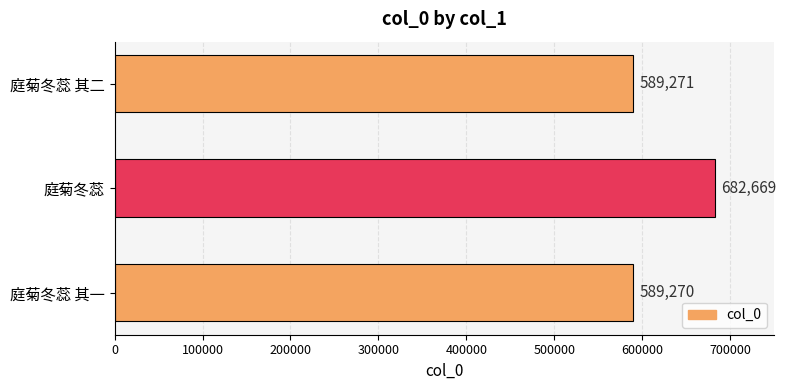

Which has a higher value, 庭菊冬蕊 其二 or 庭菊冬蕊?

庭菊冬蕊